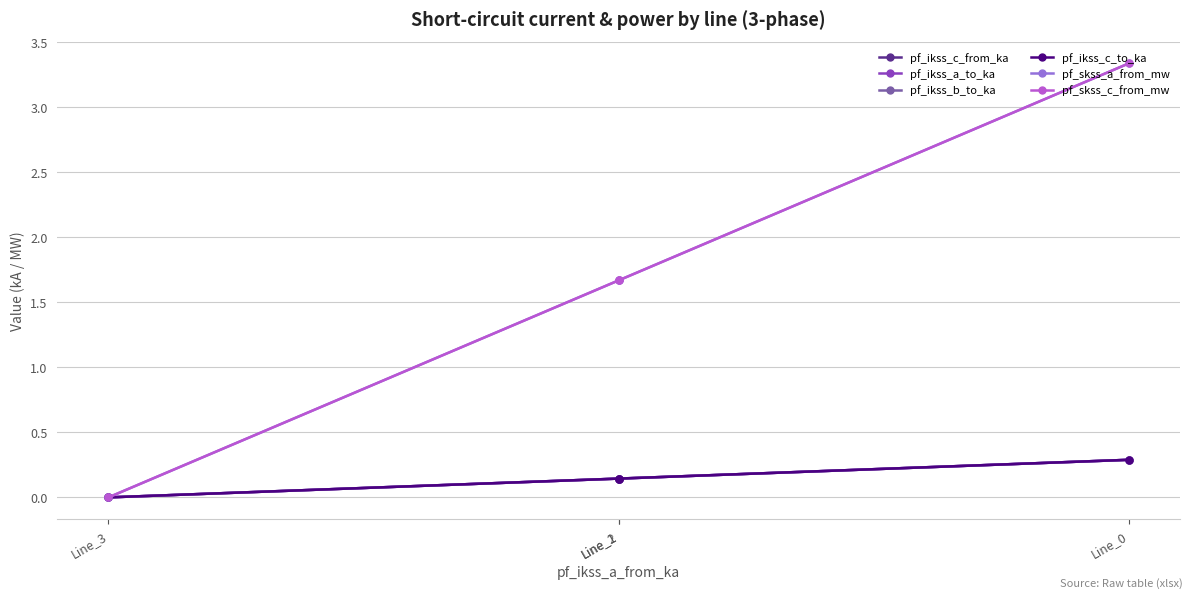

What is the sum of the pf_ikss_a_to_ka values at Line_0 and Line_2?

0.4